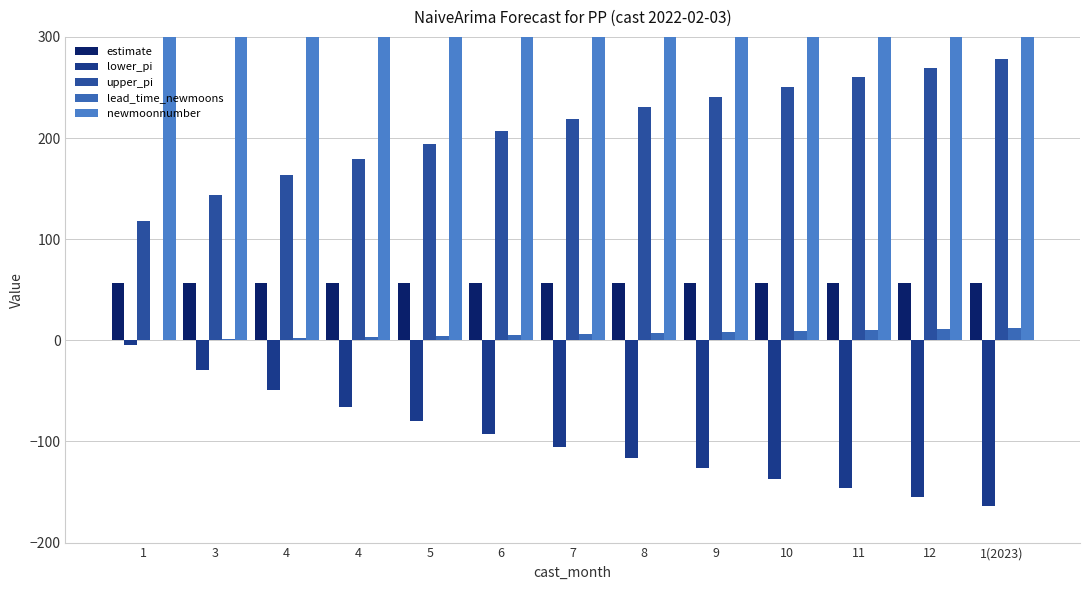

Which series has the largest range (max minus min)?

lower_pi